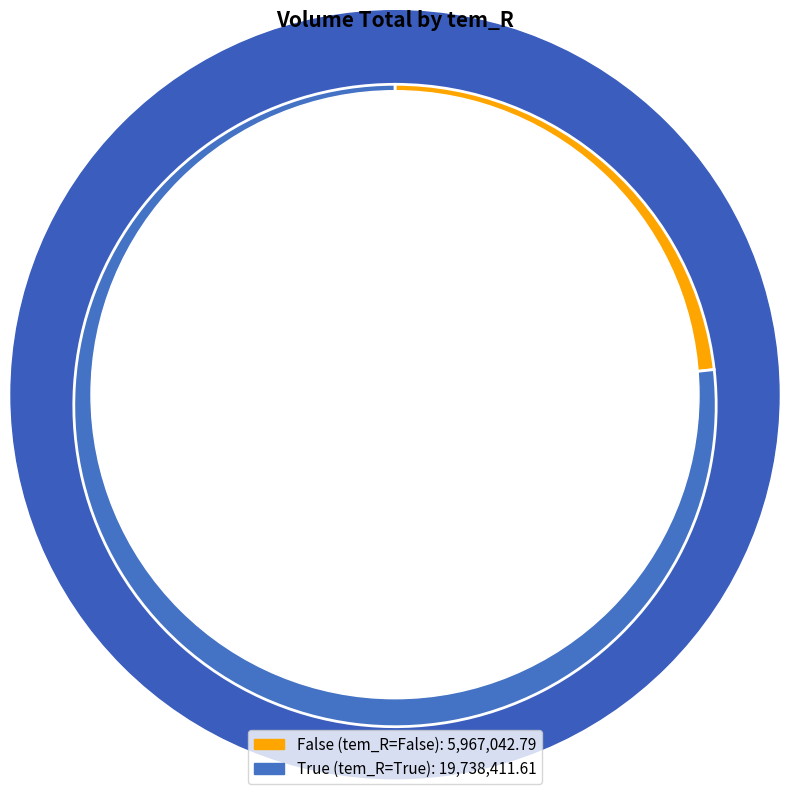

To the nearest percent, what is the difference between the largest and smallest slice percentages?

54%